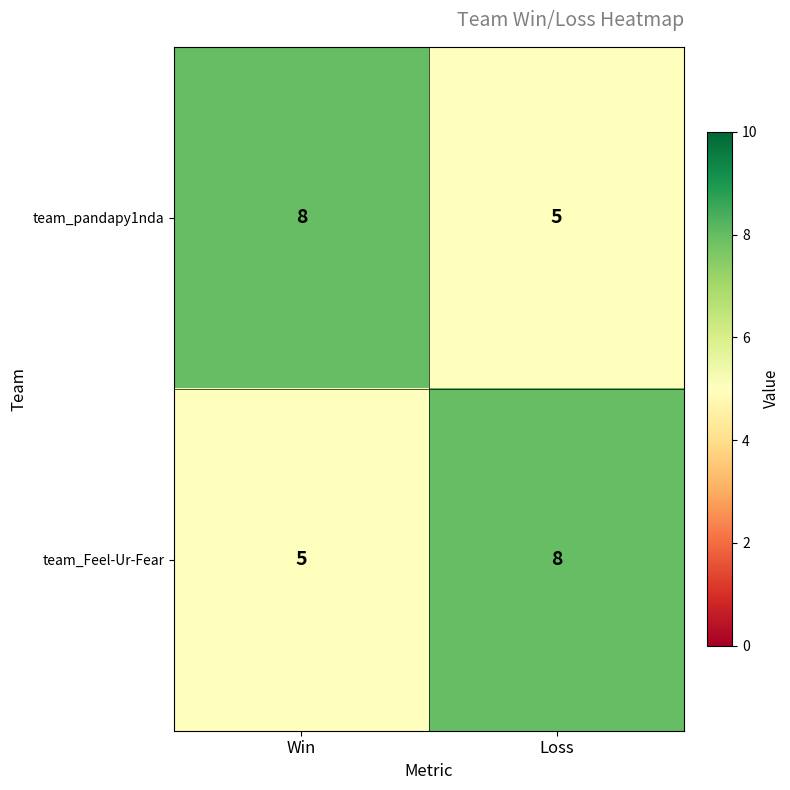

True or false: team_pandapy1nda has a value of 8 at Win.

True